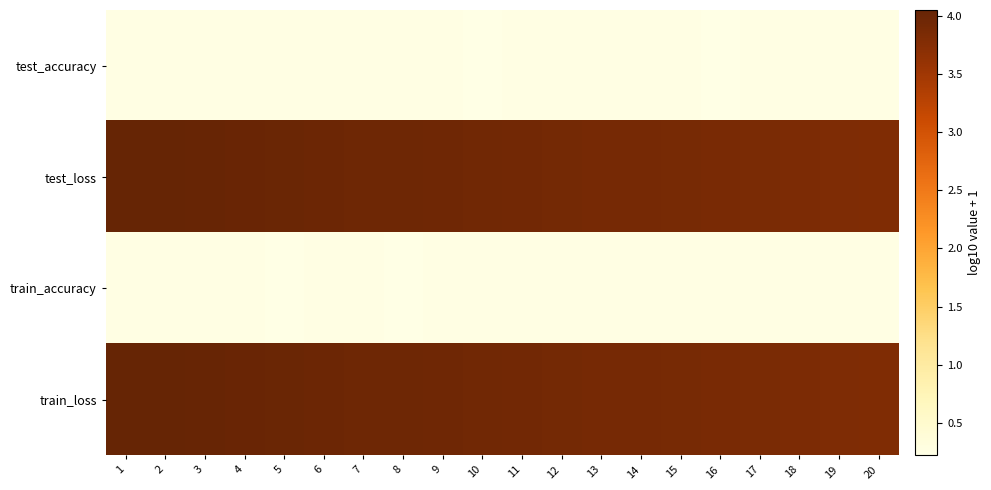

Which series has the largest total across all categories?

test_loss